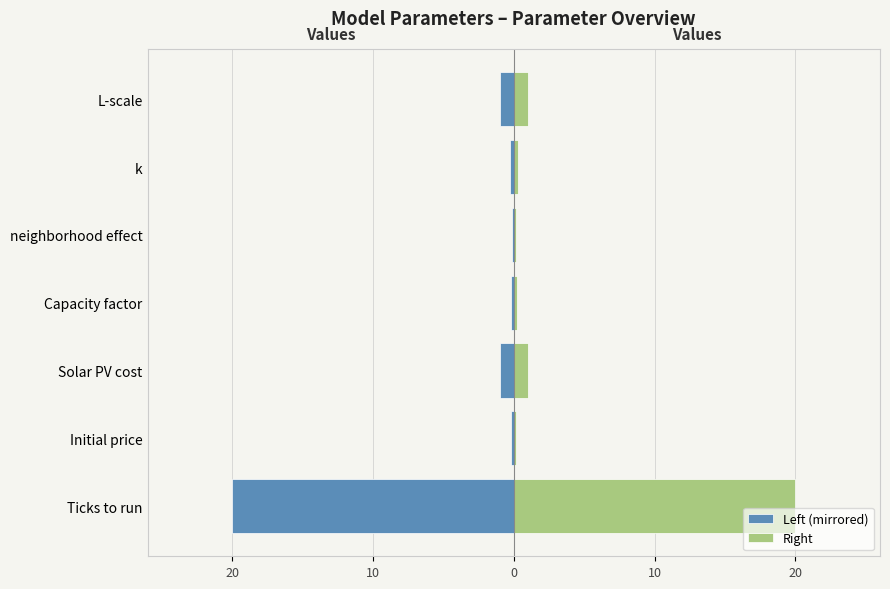

The value of Left (mirrored) at Solar PV cost is -0.6. True or false?

False